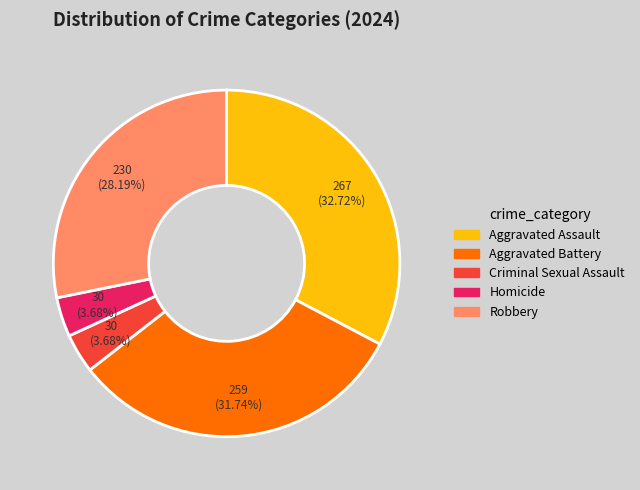

Which slice is the largest?

Aggravated Assault